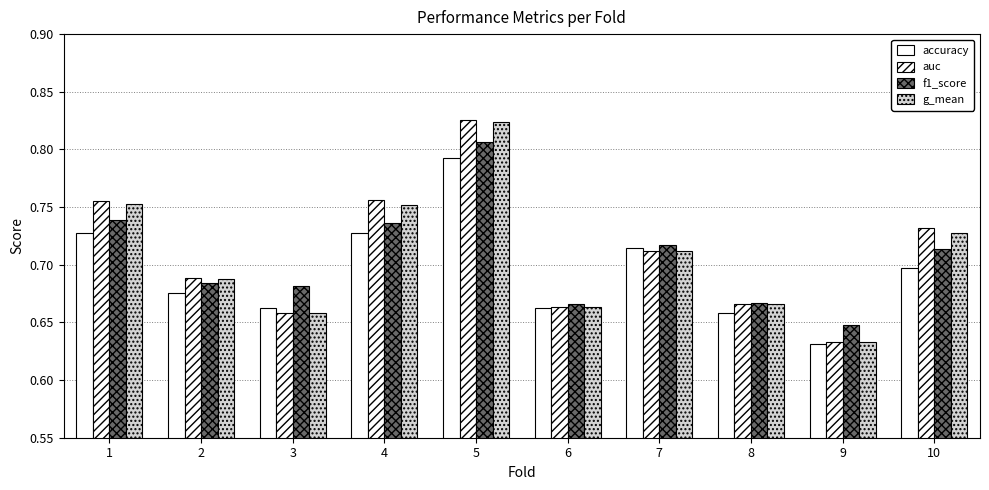

What is the difference between the auc values at 1 and 3?

0.1